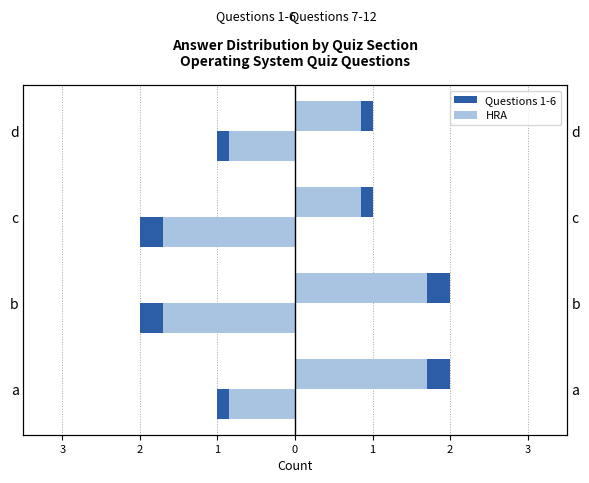

Is the value of HRA at b greater than the value of Questions 1-6 at a?

No